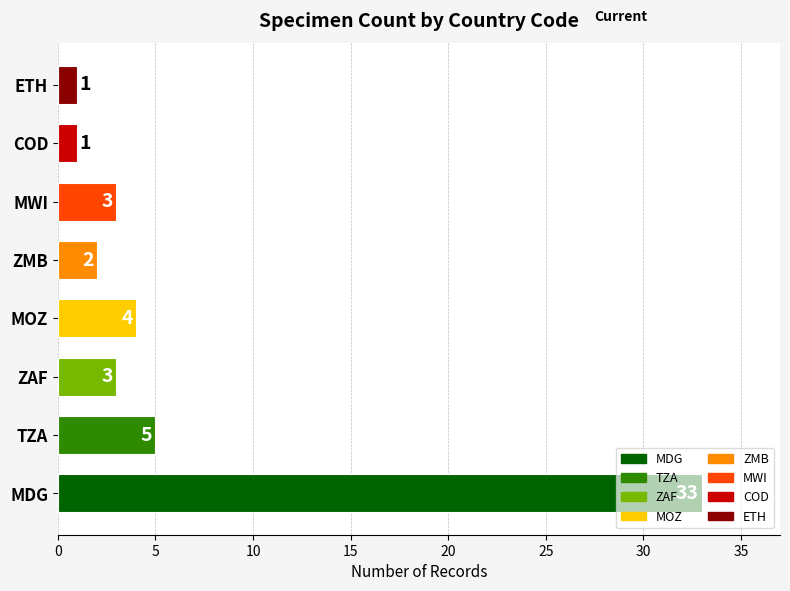

What is the maximum value shown in the chart?

33